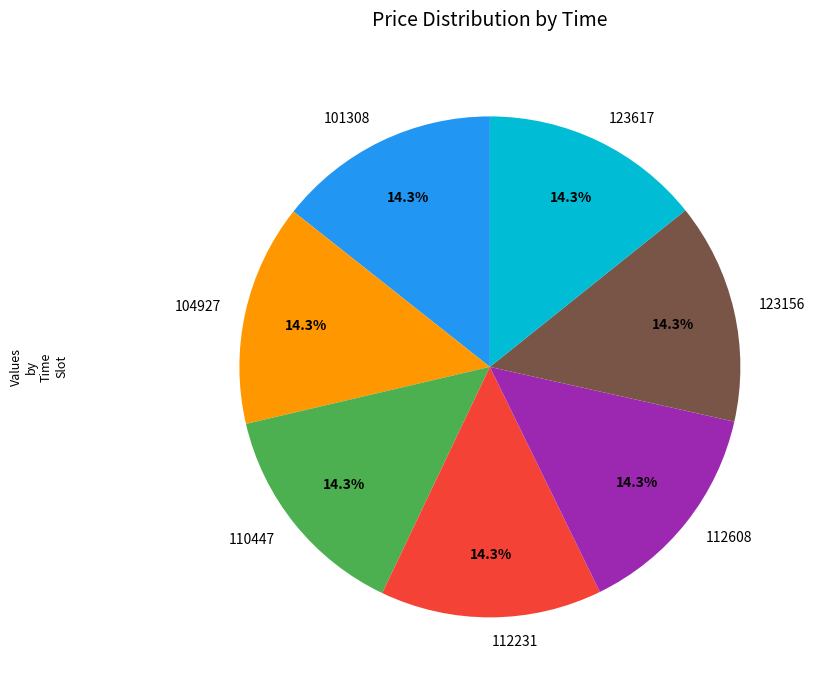

To the nearest percent, what is the combined percentage of 110447 and 101308?

29%